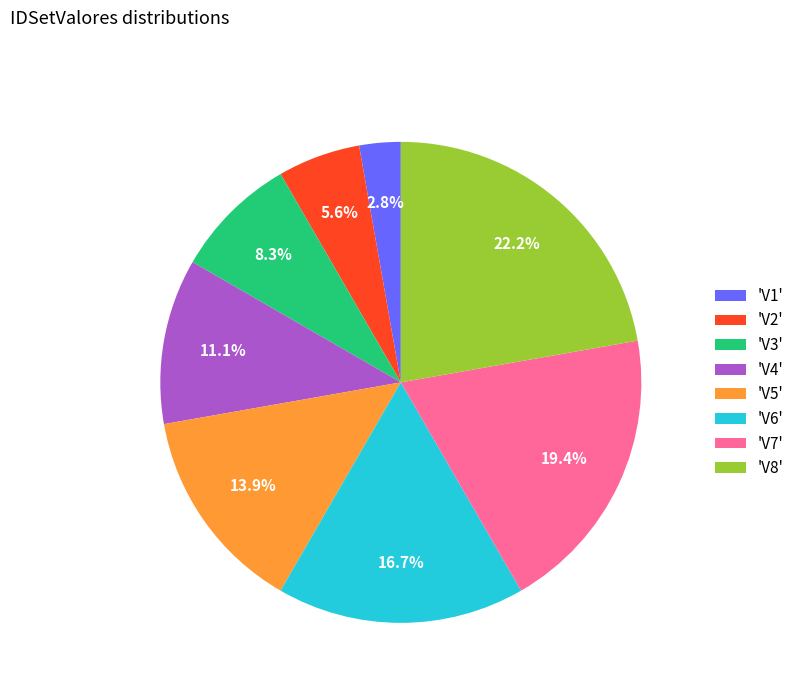

Is there a majority slice in this chart?

No